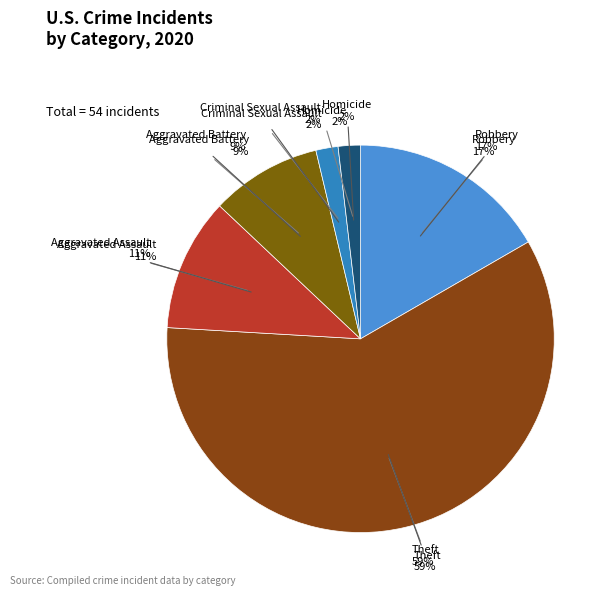

Which category has the biggest portion of the pie?

Theft